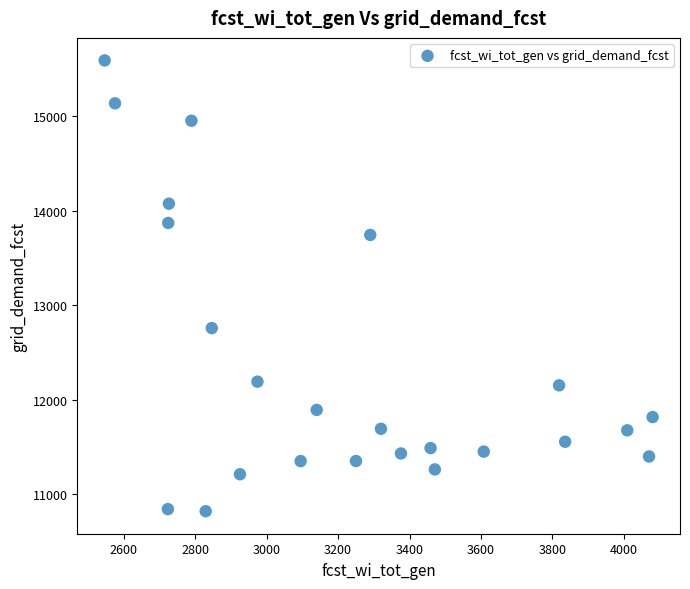

What Y value in the scatter plot is closest to 13205?

12758